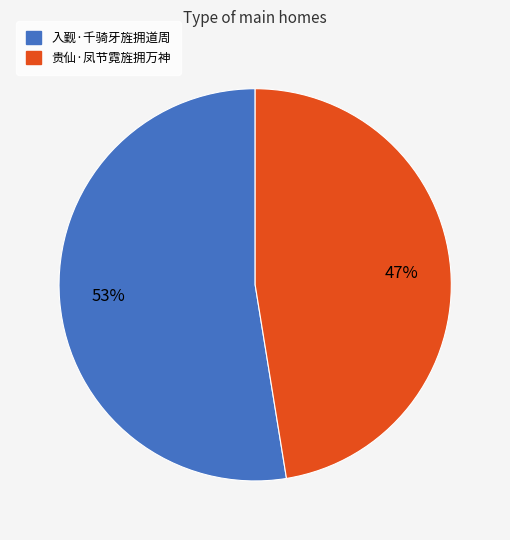

To the nearest percent, what is the combined percentage of 入觐·千骑牙旌拥道周 and 贵仙·凤节霓旌拥万神?

100%